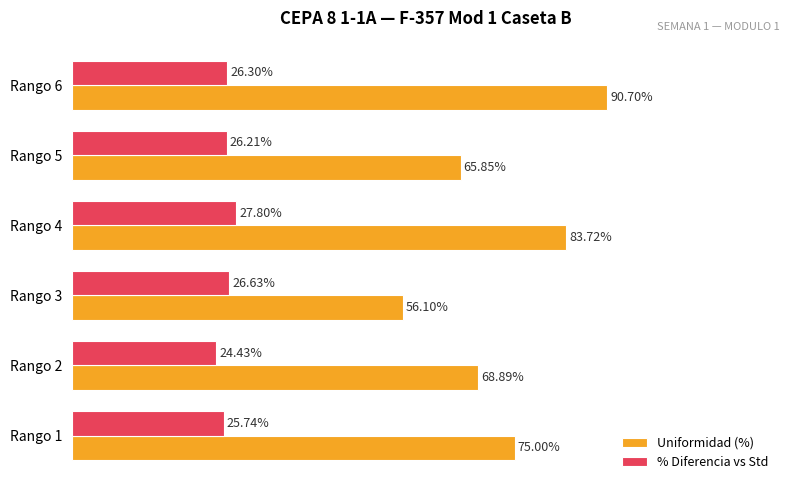

Rank the series by their maximum value, from highest to lowest.

Uniformidad (%), % Diferencia vs Std